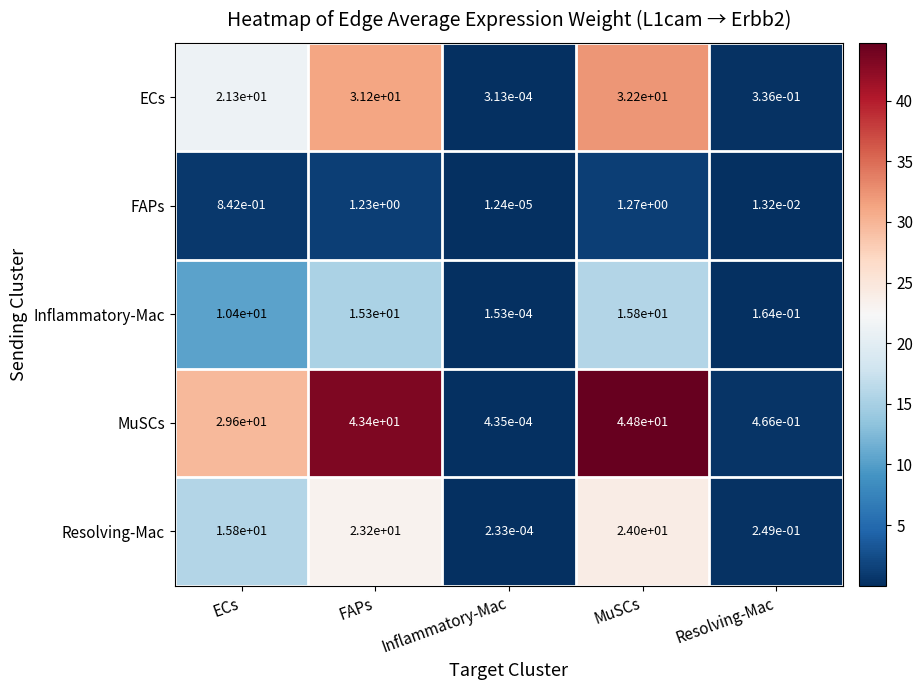

At MuSCs, list the series in order from smallest to largest.

FAPs, Inflammatory-Mac, Resolving-Mac, ECs, MuSCs